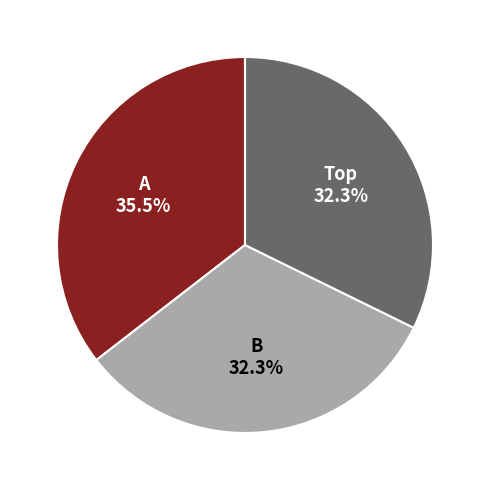

What percentage do B and A together represent?

67.7%